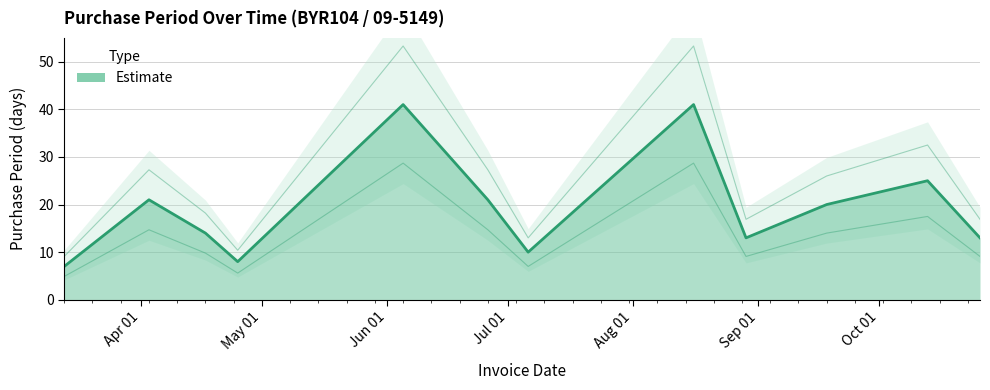

At which category does the chart reach its peak across all series?

2017-06-05